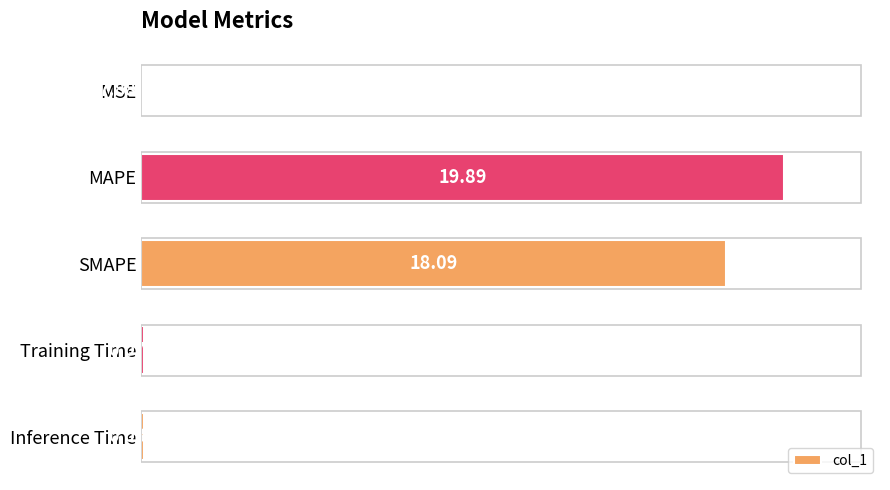

Which category has the highest value across all series?

MAPE